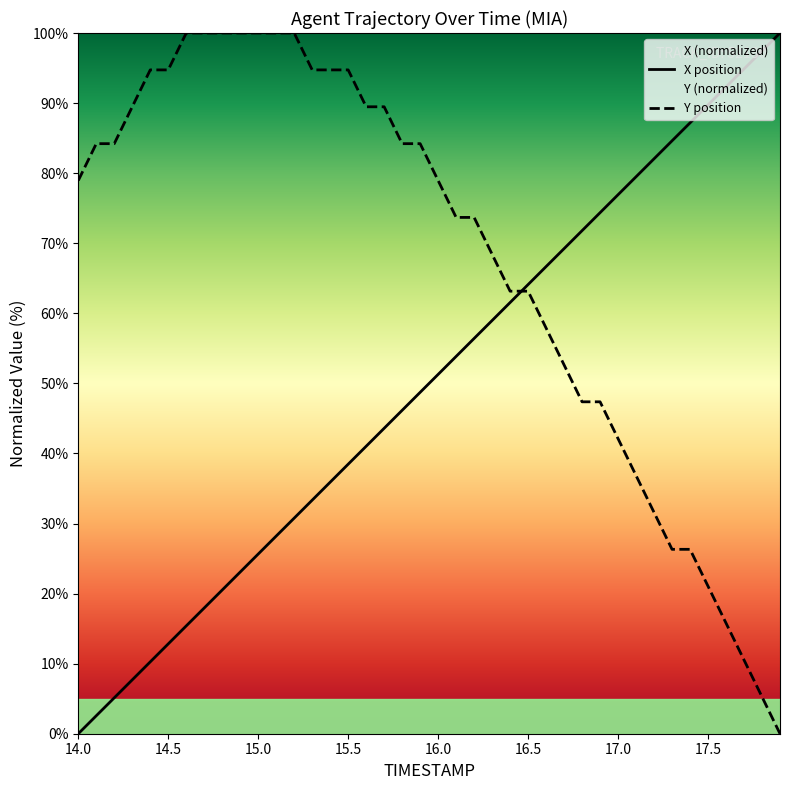

At which label does X position reach its minimum?

14.0